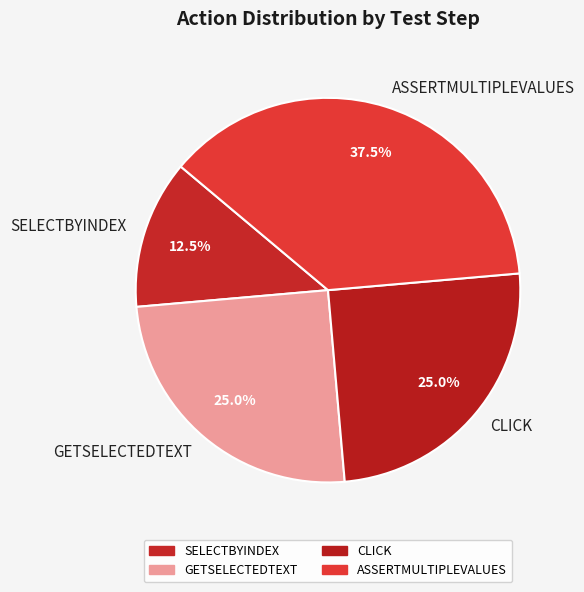

Approximately how many times larger is the value at GETSELECTEDTEXT compared to CLICK?

1.0